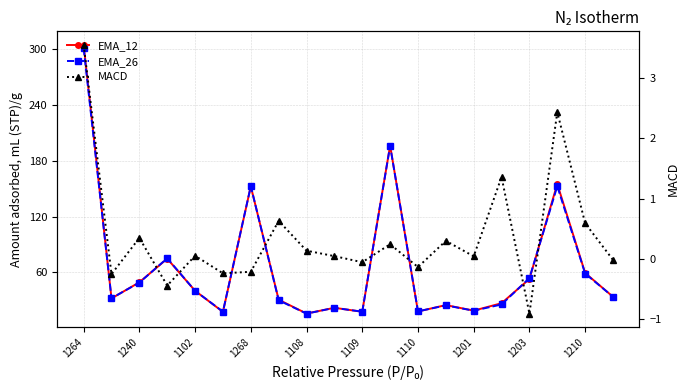

How many lines are shown in the chart?

3